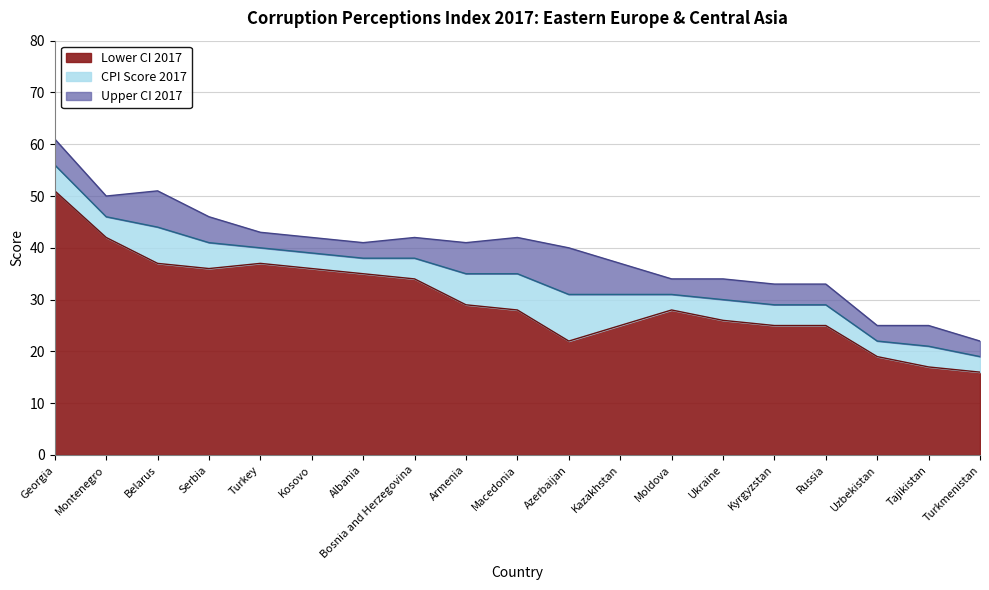

Is the value of CPI Score 2017 at Ukraine greater than the value of Upper CI 2017 at Armenia?

No